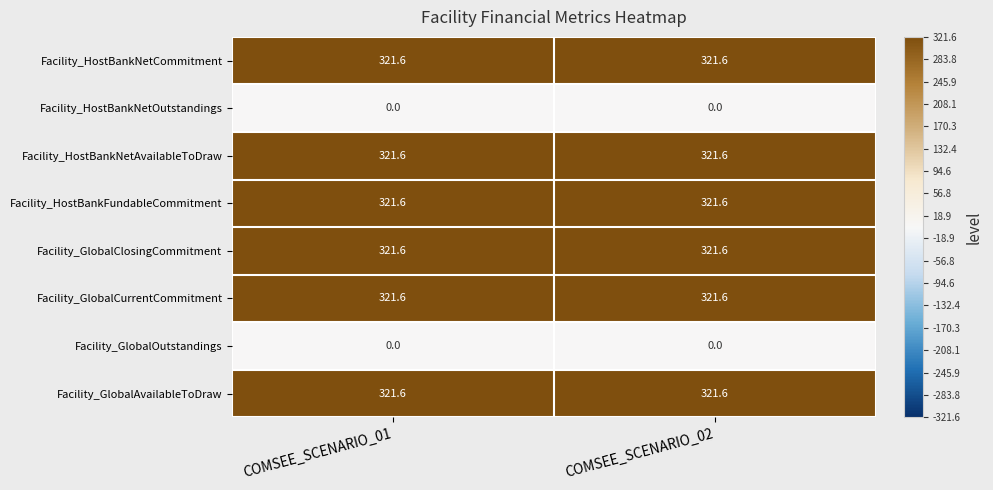

Reading left to right, transcribe all the data shown in this chart.

Facility_HostBankNetCommitment: COMSEE_SCENARIO_01=321.6	COMSEE_SCENARIO_02=321.6
Facility_HostBankNetOutstandings: COMSEE_SCENARIO_01=0.0	COMSEE_SCENARIO_02=0.0
Facility_HostBankNetAvailableToDraw: COMSEE_SCENARIO_01=321.6	COMSEE_SCENARIO_02=321.6
Facility_HostBankFundableCommitment: COMSEE_SCENARIO_01=321.6	COMSEE_SCENARIO_02=321.6
Facility_GlobalClosingCommitment: COMSEE_SCENARIO_01=321.6	COMSEE_SCENARIO_02=321.6
Facility_GlobalCurrentCommitment: COMSEE_SCENARIO_01=321.6	COMSEE_SCENARIO_02=321.6
Facility_GlobalOutstandings: COMSEE_SCENARIO_01=0.0	COMSEE_SCENARIO_02=0.0
Facility_GlobalAvailableToDraw: COMSEE_SCENARIO_01=321.6	COMSEE_SCENARIO_02=321.6